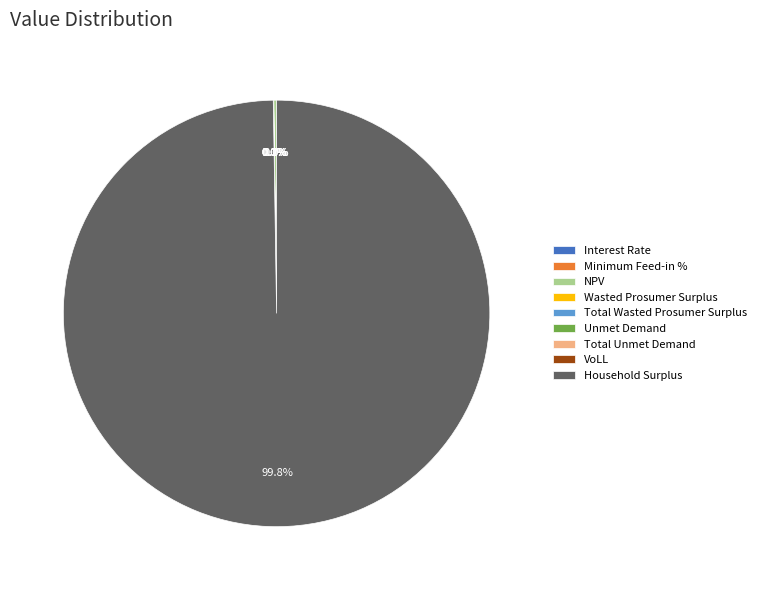

Which slice is the smallest?

Minimum Feed-in %